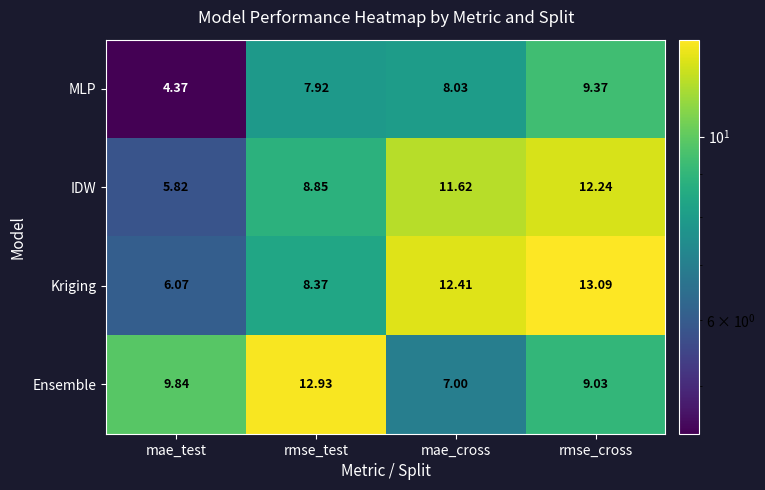

Which series has the widest spread of values?

Kriging